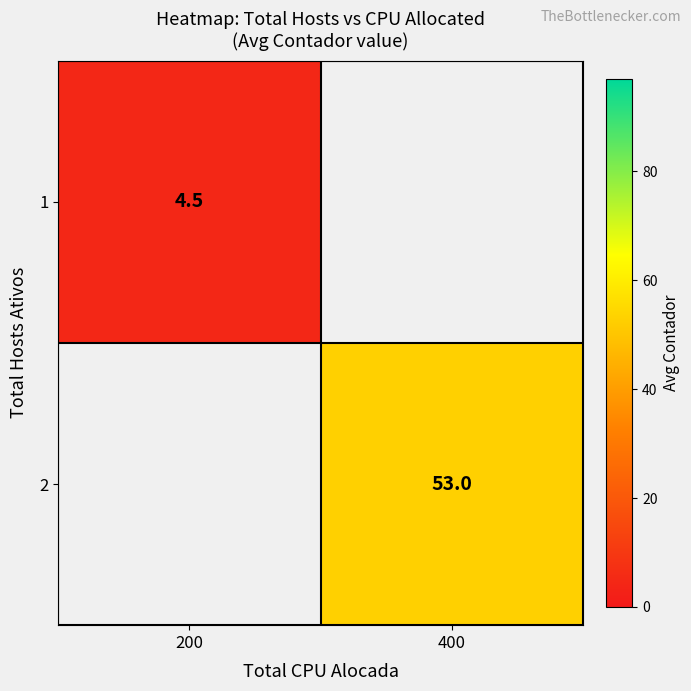

The value of 2 at 400 is 74.2. True or false?

False